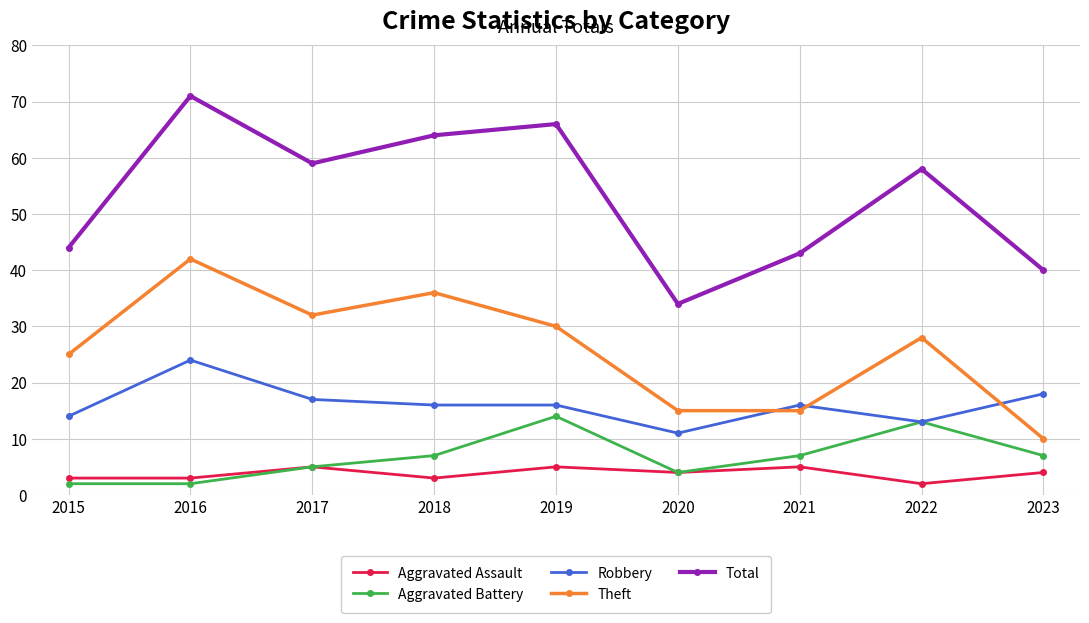

At which category does Total reach its first local valley?

2017